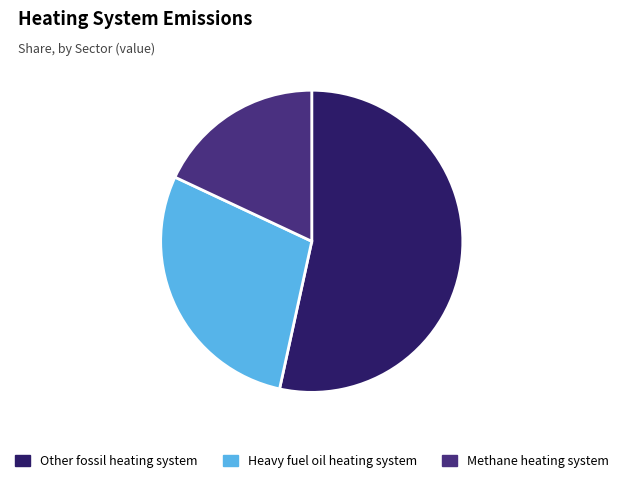

How many slices are in this pie chart?

3